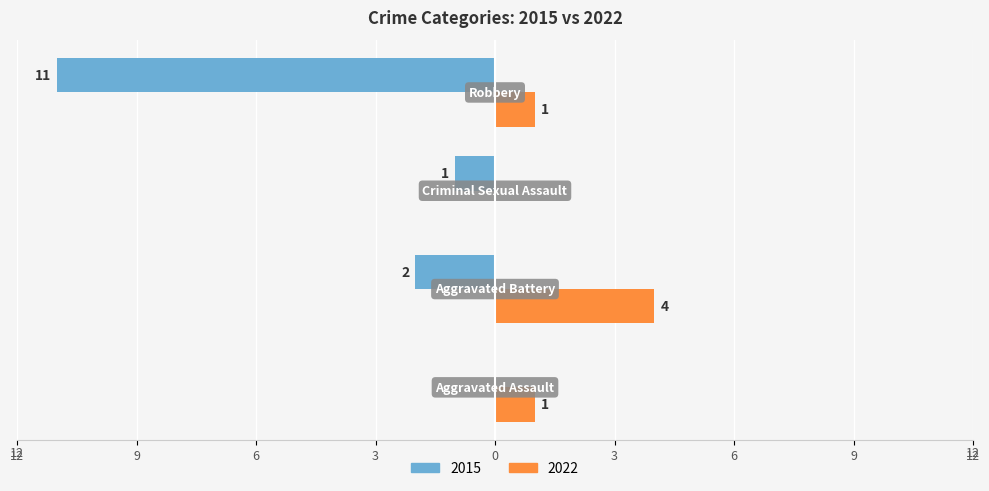

What are all the series names shown in the legend?

2015, 2022